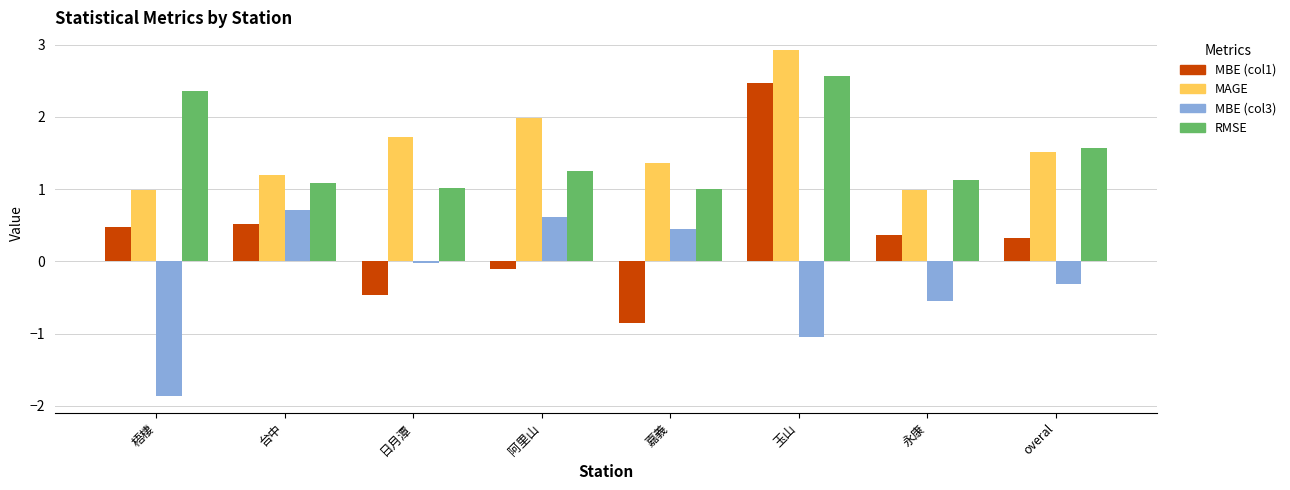

Does the chart contain any negative values?

Yes